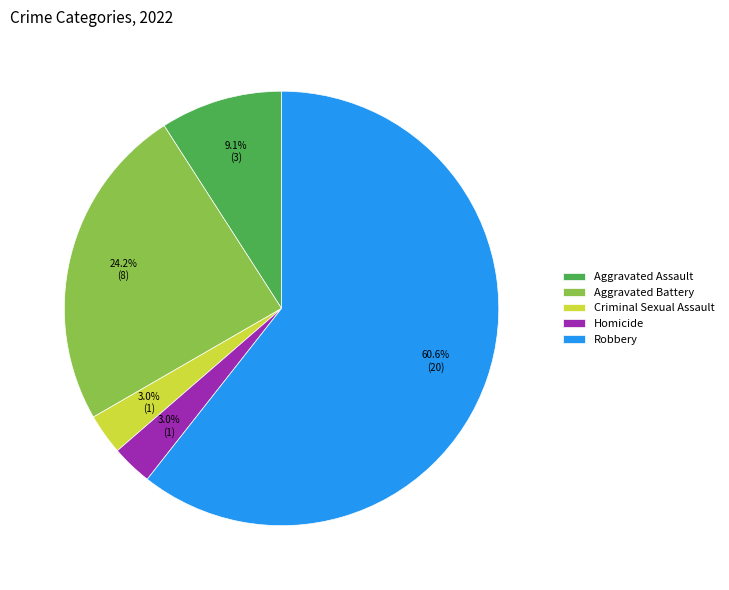

What is the largest slice in the pie chart?

Robbery